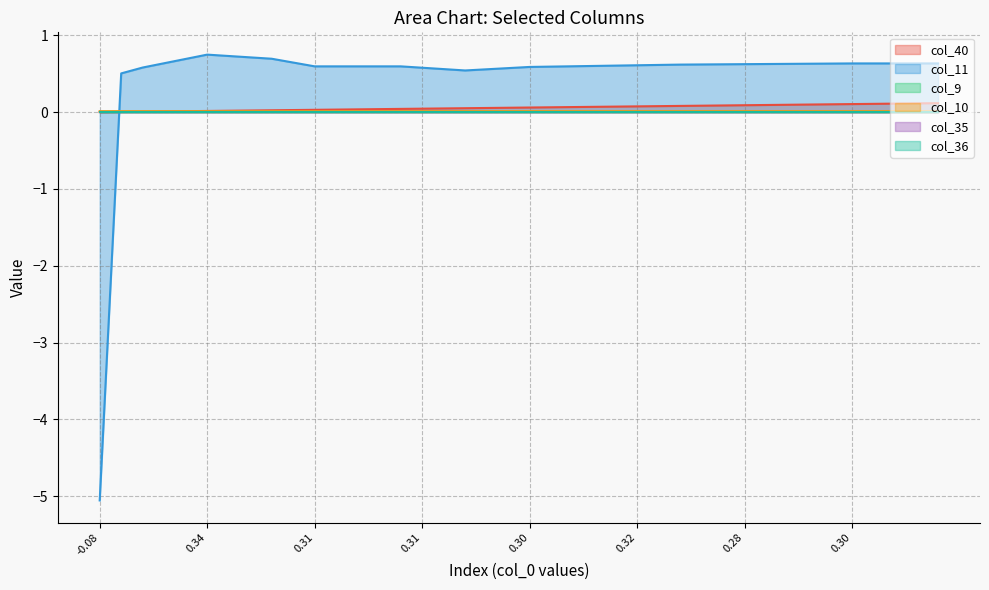

True or false: col_40 has more than 1 interior local peaks.

False